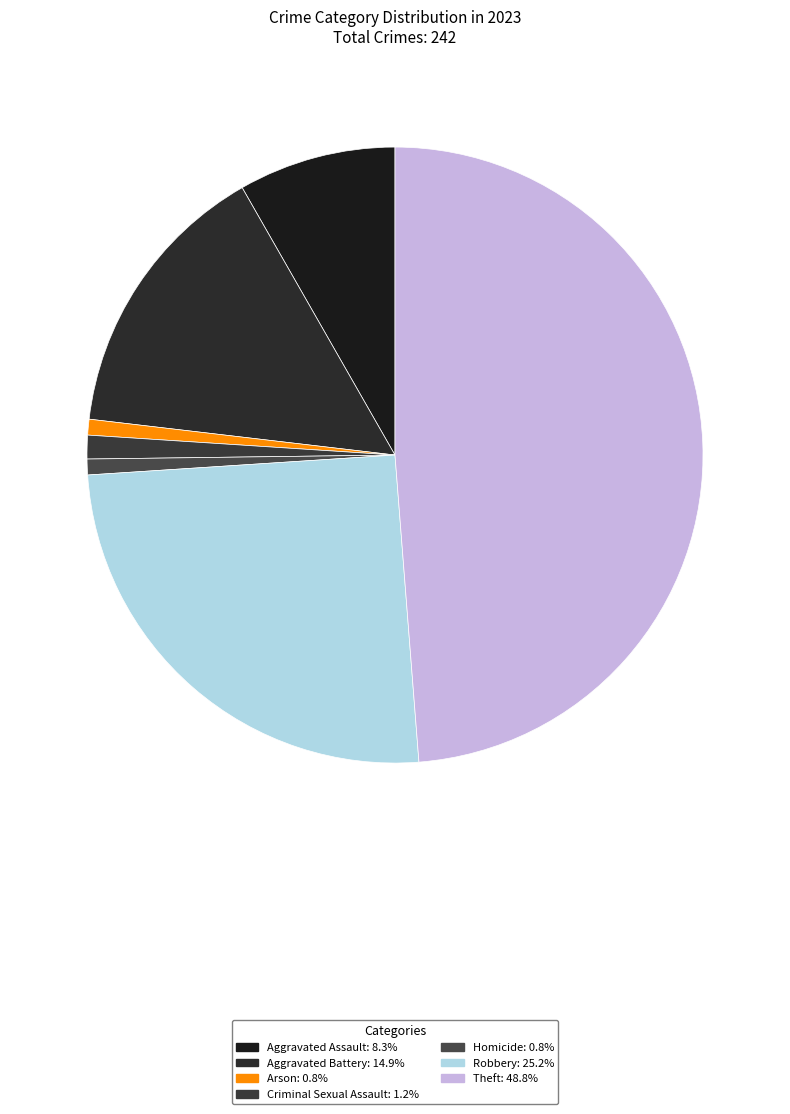

To the nearest percent, what portion does Aggravated Battery represent?

15%